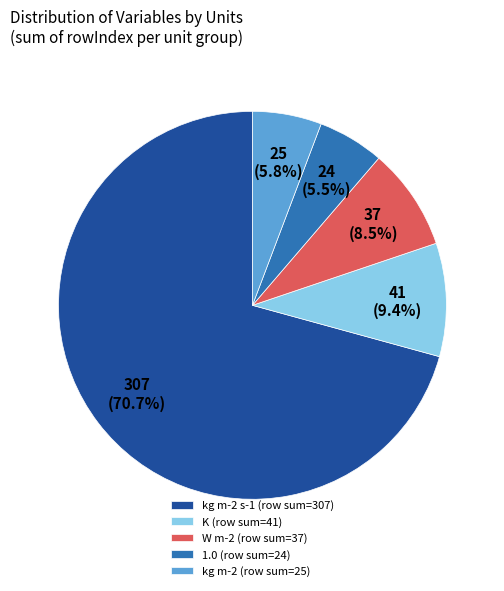

Which has a higher value, W m-2 (row sum=37) or kg m-2 (row sum=25)?

W m-2 (row sum=37)